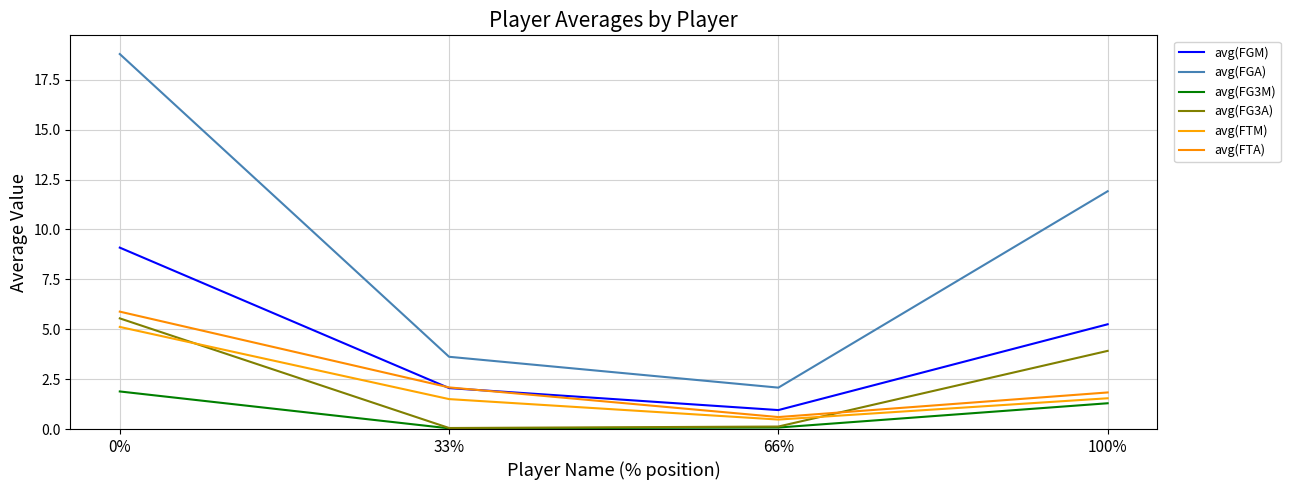

What is the approximate value of avg(FTM) at 33%?

1.5